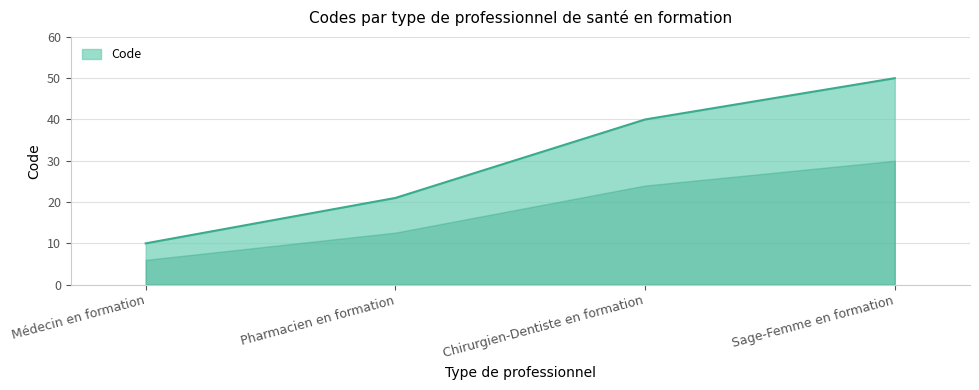

Where is the data nearest to the value 30?

Pharmacien en formation